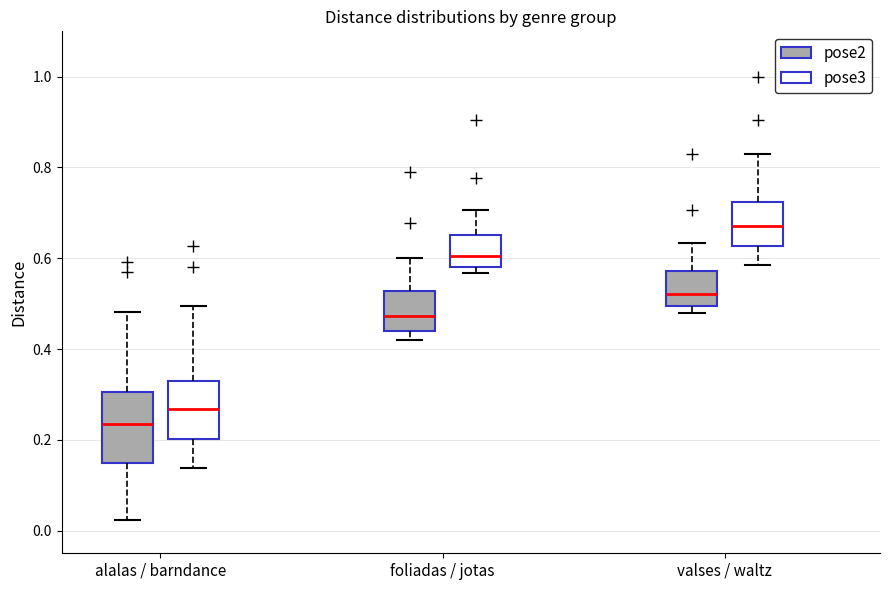

Reading left to right, transcribe this box plot: for each box, give where its median line is, the range the box spans, and where its two whiskers end, as read against the y-axis. The values are not printed on the chart, so give them approximately, as read against the axis.

alalas / barndance (pose2): median 0.24, box 0.14 to 0.30, whiskers 0.02 to 0.48
alalas / barndance (pose3): median 0.26, box 0.20 to 0.34, whiskers 0.14 to 0.50
foliadas / jotas (pose2): median 0.48, box 0.44 to 0.52, whiskers 0.42 to 0.60
foliadas / jotas (pose3): median 0.60, box 0.58 to 0.66, whiskers 0.56 to 0.70
valses / waltz (pose2): median 0.52, box 0.50 to 0.58, whiskers 0.48 to 0.64
valses / waltz (pose3): median 0.68, box 0.62 to 0.72, whiskers 0.58 to 0.84